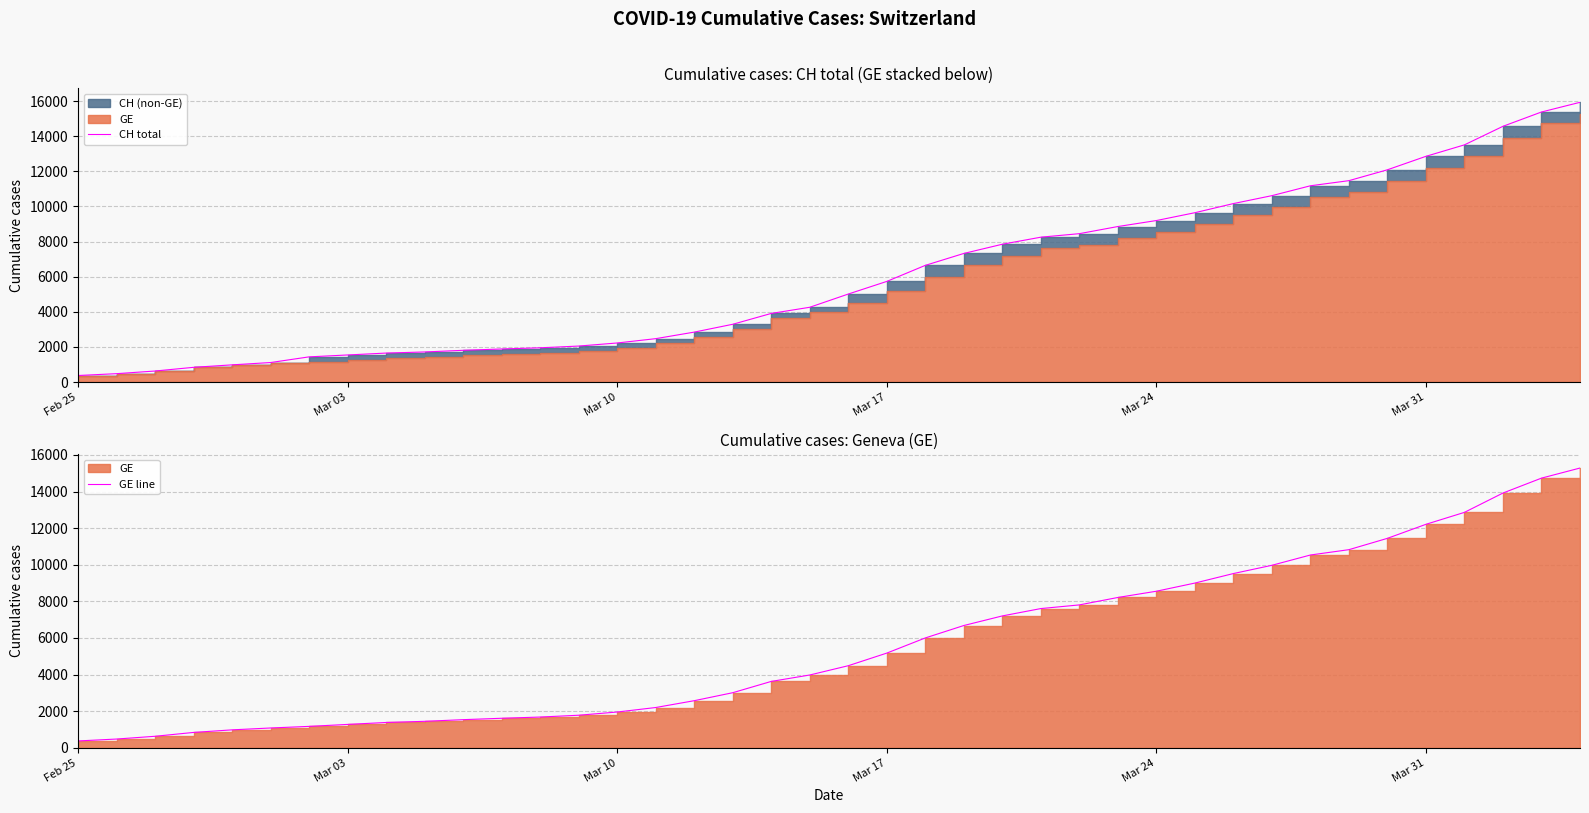

What is the maximum value for GE line?

15284